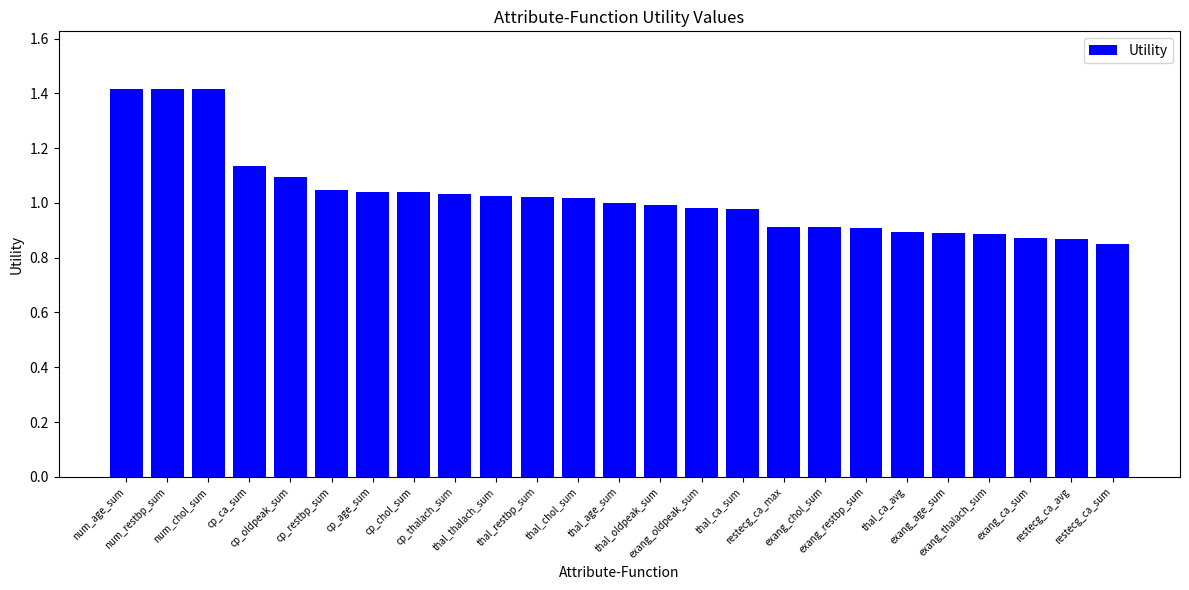

Which has a higher value, thal_chol_sum or cp_ca_sum?

cp_ca_sum